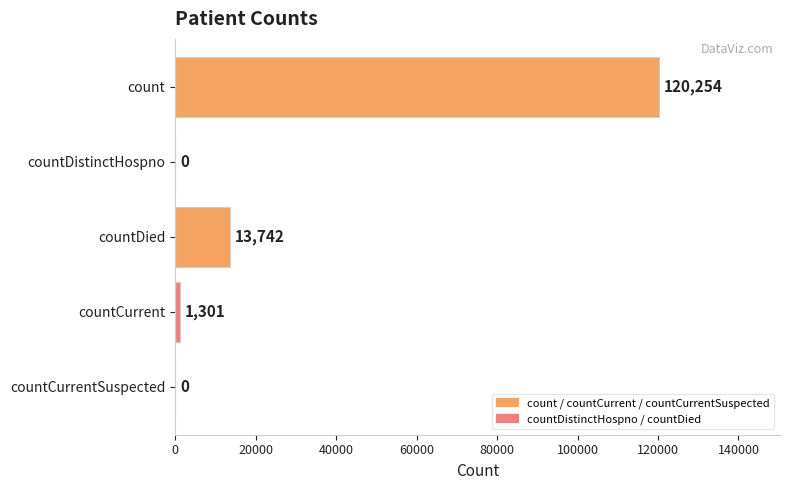

The chart shows a value of 13742 at countDied. True or false?

True